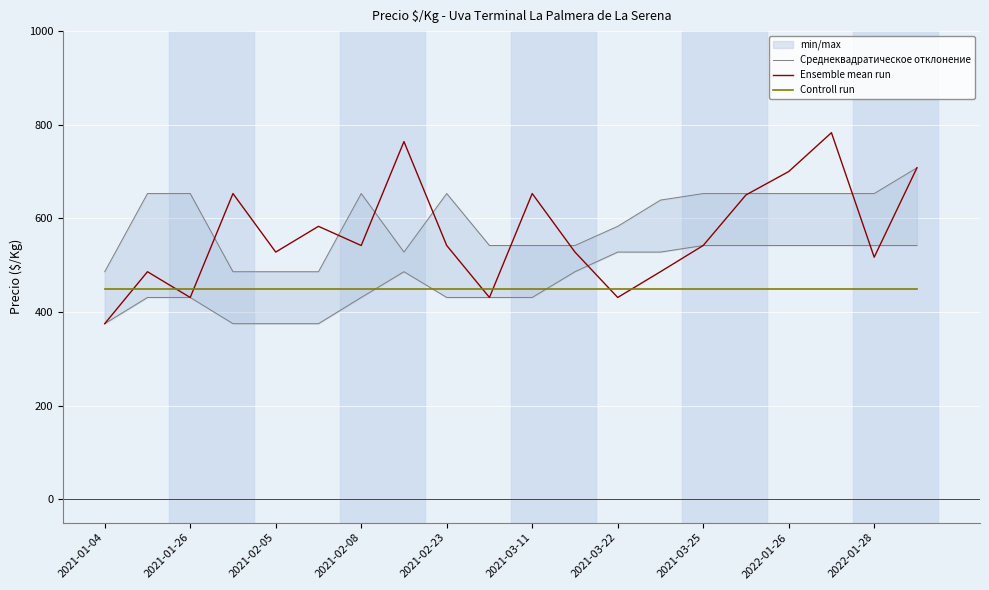

Which series ends up on top after the final intersection of Ensemble mean run and Controll run?

Ensemble mean run